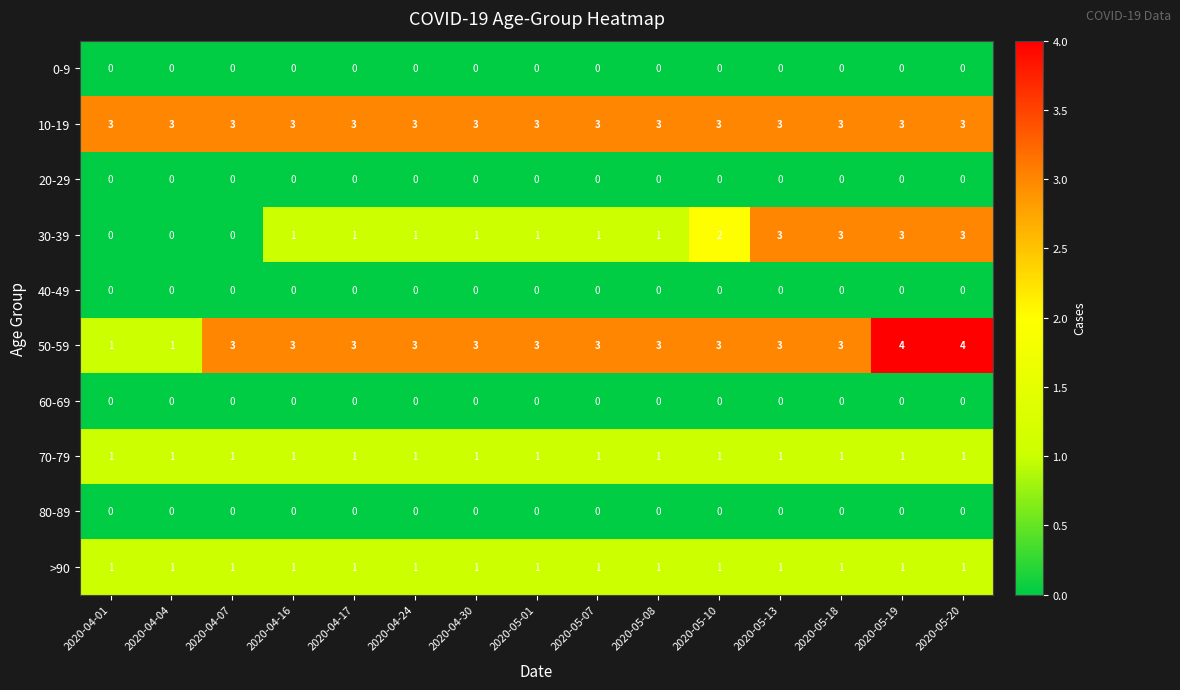

Is the value of 80-89 at 2020-05-07 greater than the value of 50-59 at 2020-05-07?

No